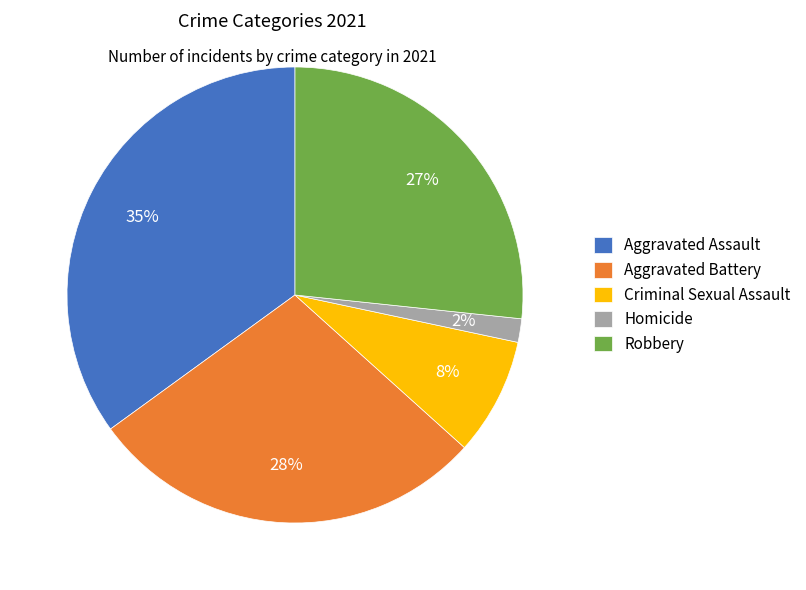

To the nearest percent, what percentage of the pie is Robbery?

27%